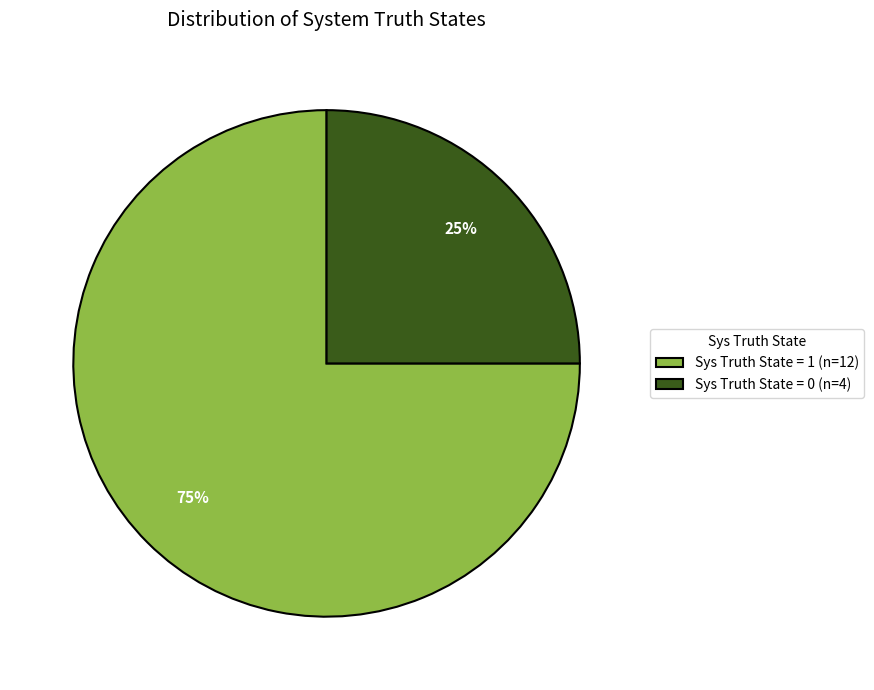

To the nearest percent, what is the difference between the Sys Truth State = 1 and Sys Truth State = 0 slice percentages?

50%